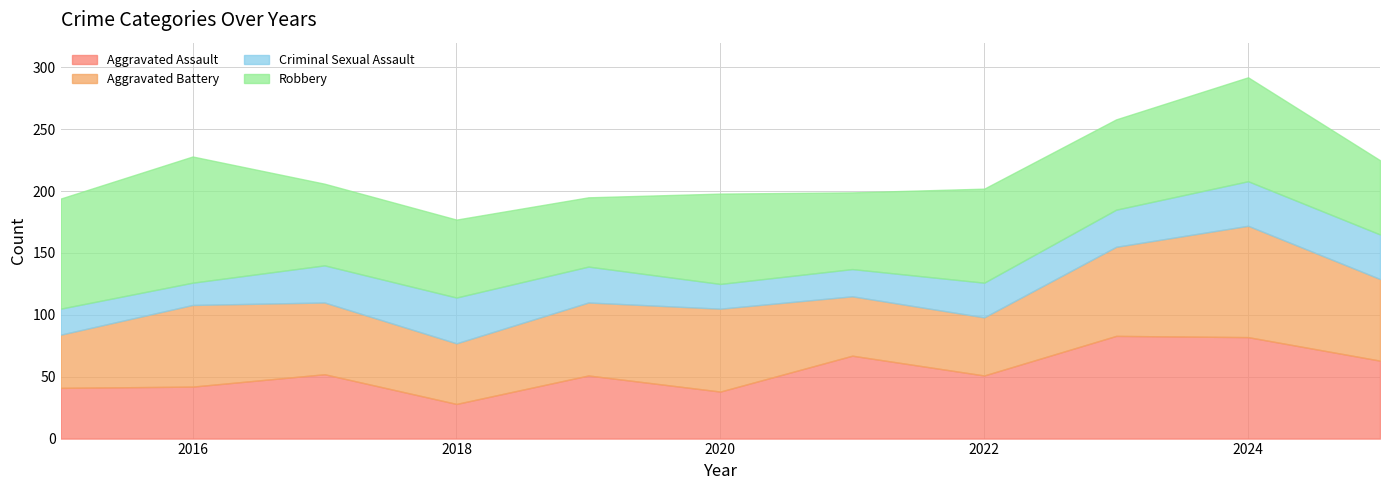

At which label does Robbery first exceed 73?

2015